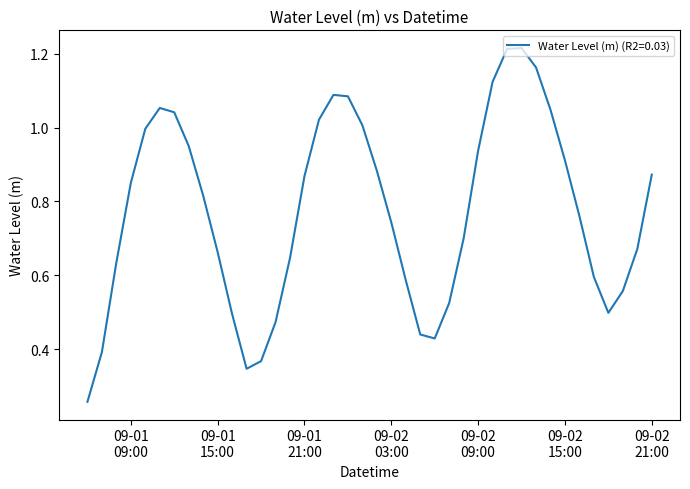

Does the chart display data point markers on the line(s)?

No